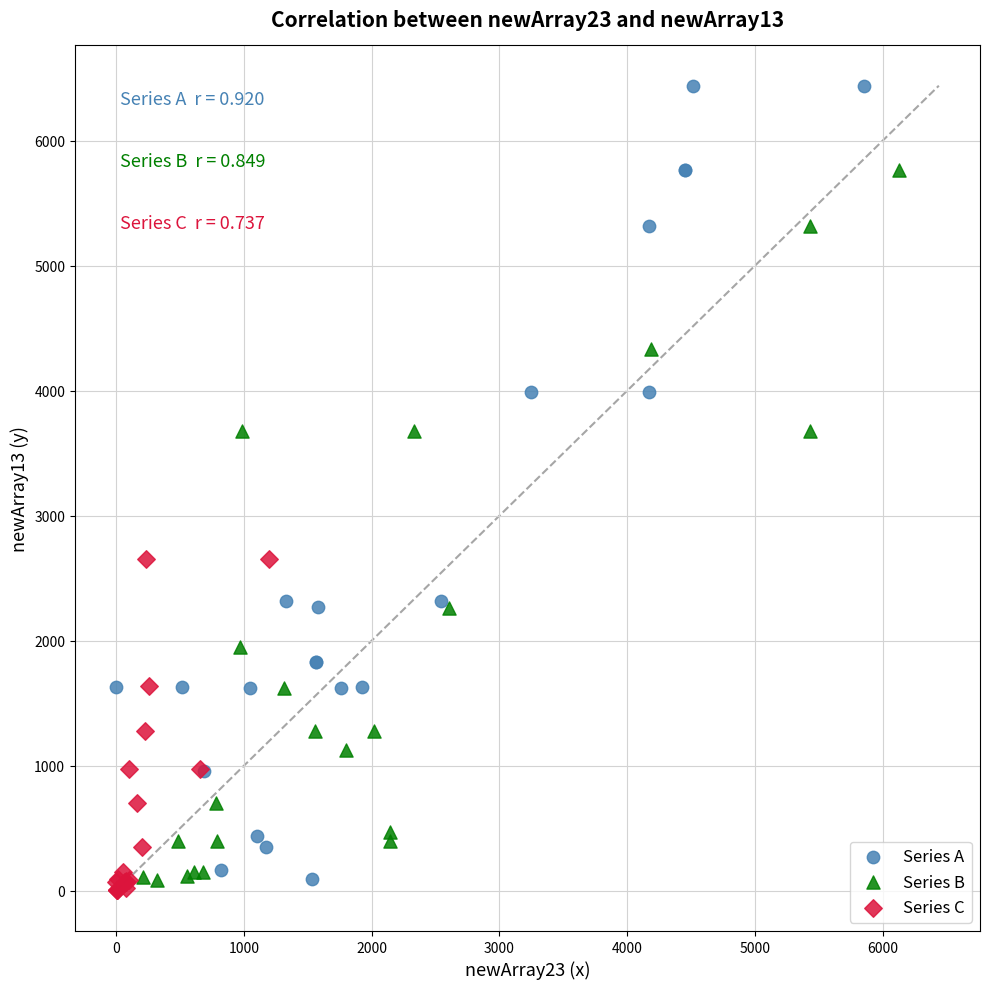

What are all the series names shown in the legend?

Series A, Series B, Series C